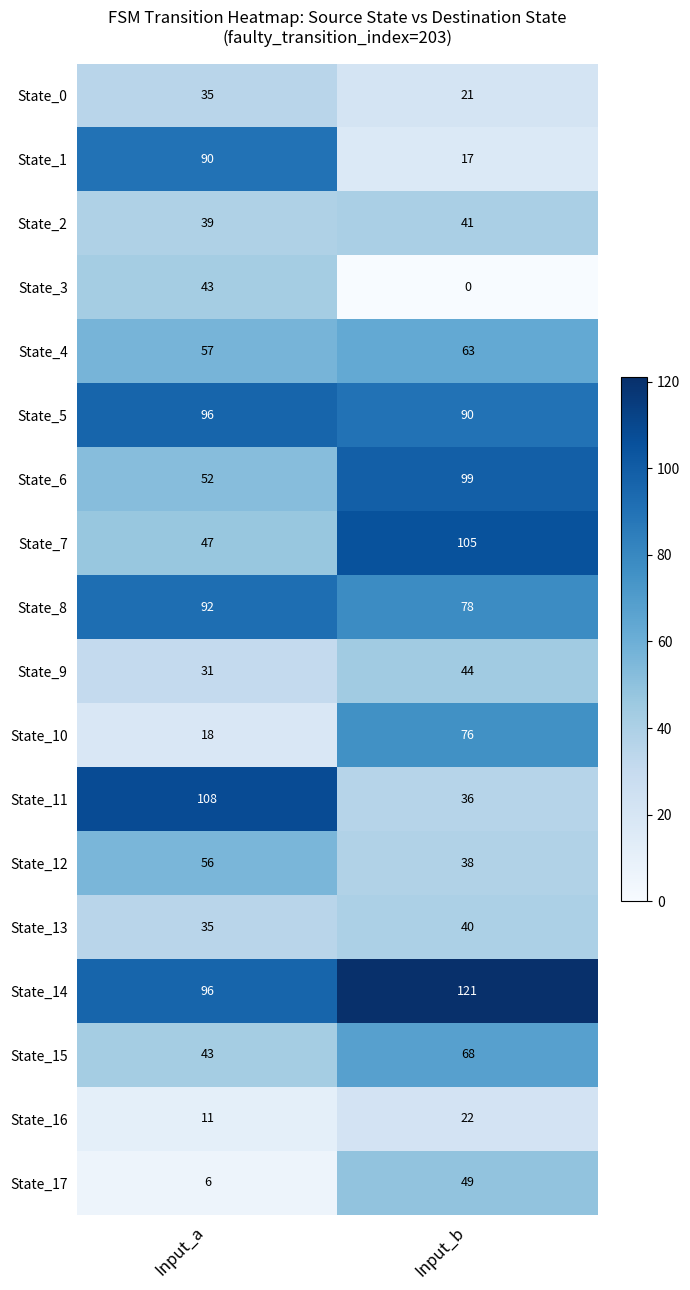

What is the sum of all State_15 values?

111